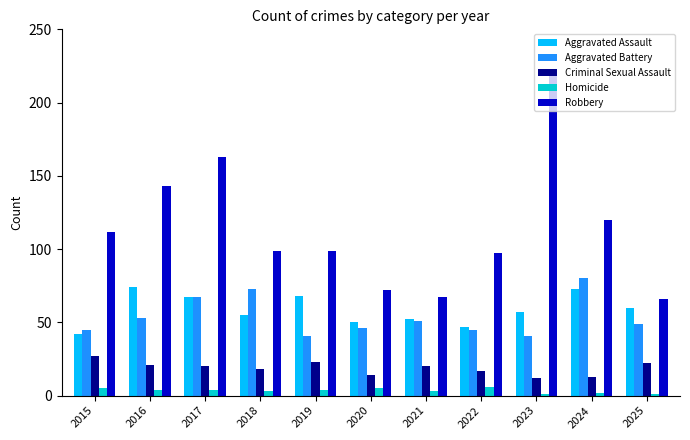

Reading right to left, extract all data points from this chart.

Aggravated Assault: 60	73	57	47	52	50	68	55	67	74	42
Aggravated Battery: 49	80	41	45	51	46	41	73	67	53	45
Criminal Sexual Assault: 22	13	12	17	20	14	23	18	20	21	27
Homicide: 1	2	1	6	3	5	4	3	4	4	5
Robbery: 66	120	221	97	67	72	99	99	163	143	112